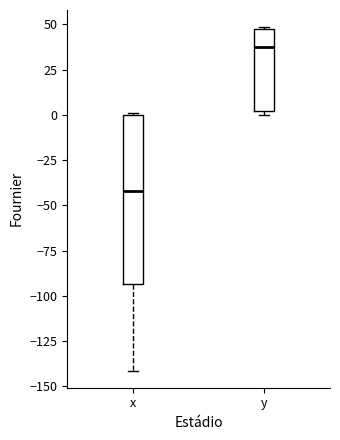

Reading left to right, transcribe this box plot: for each box, give where its median line is, the range the box spans, and where its two whiskers end, as read against the y-axis. The values are not printed on the chart, so give them approximately, as read against the axis.

x: median -40, box -95 to 0, whiskers -140 to 0
y: median 35, box 0 to 45, whiskers 0 (just below the box's lower edge) to 50